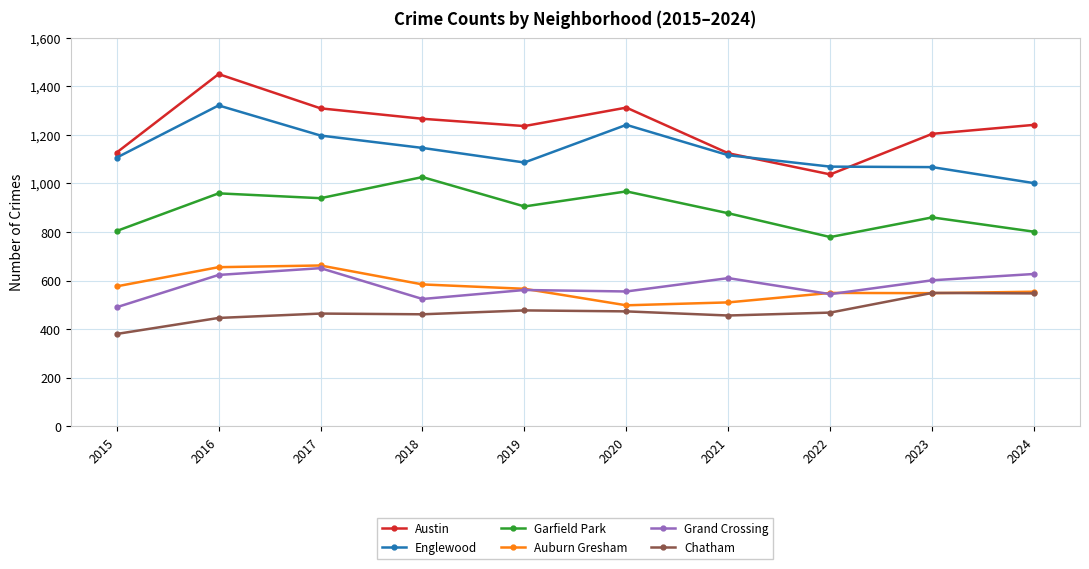

What is the difference between the second highest and second lowest values in the Englewood series?

174